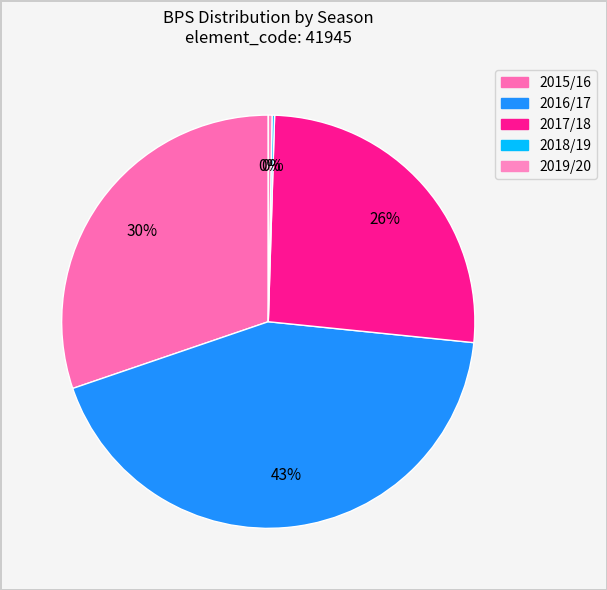

Rank the categories by value from lowest to highest.

2018/19, 2019/20, 2017/18, 2015/16, 2016/17